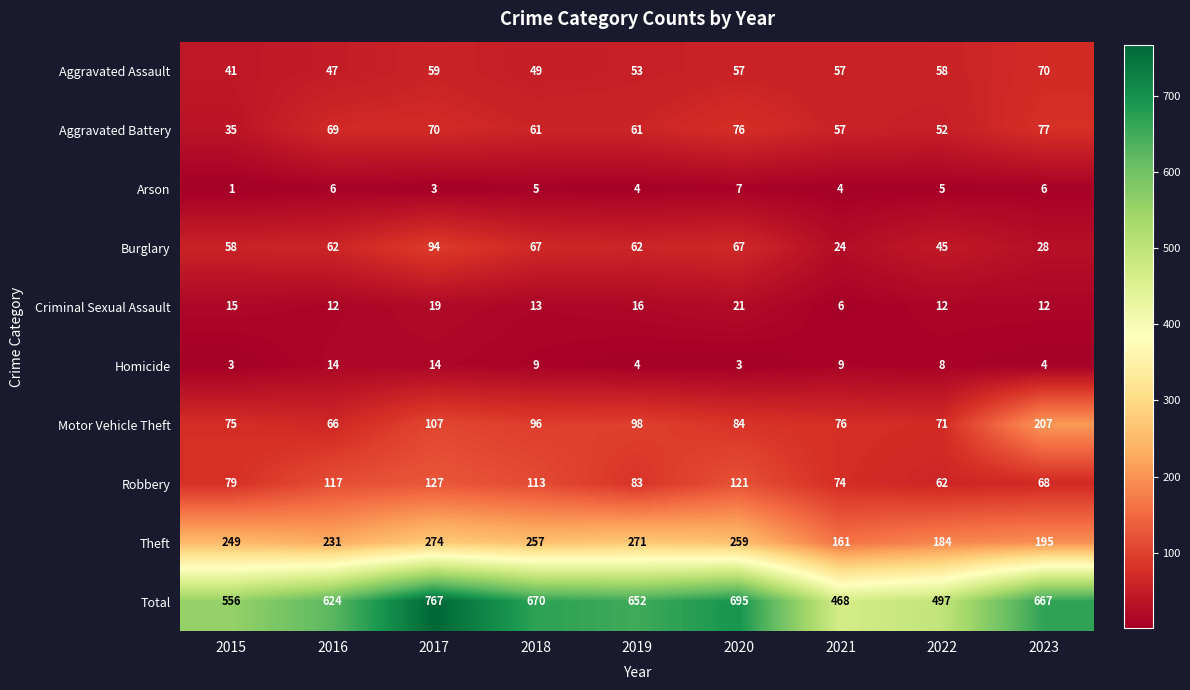

At 2020, list the series in order from largest to smallest.

Total, Theft, Robbery, Motor Vehicle Theft, Aggravated Battery, Burglary, Aggravated Assault, Criminal Sexual Assault, Arson, Homicide